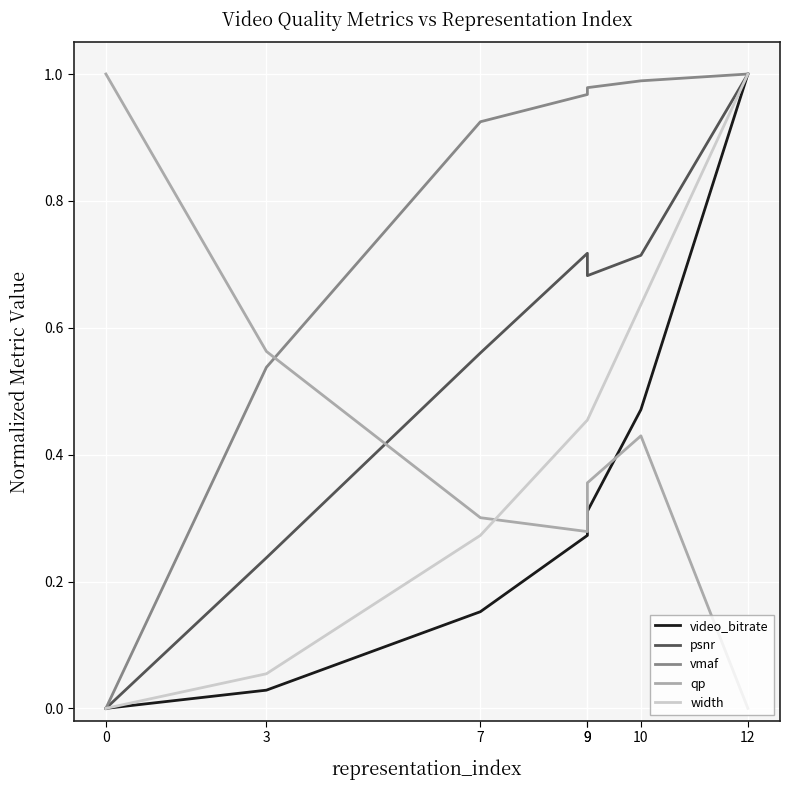

Rank the series by their maximum value, from lowest to highest.

video_bitrate, psnr, vmaf, qp, width